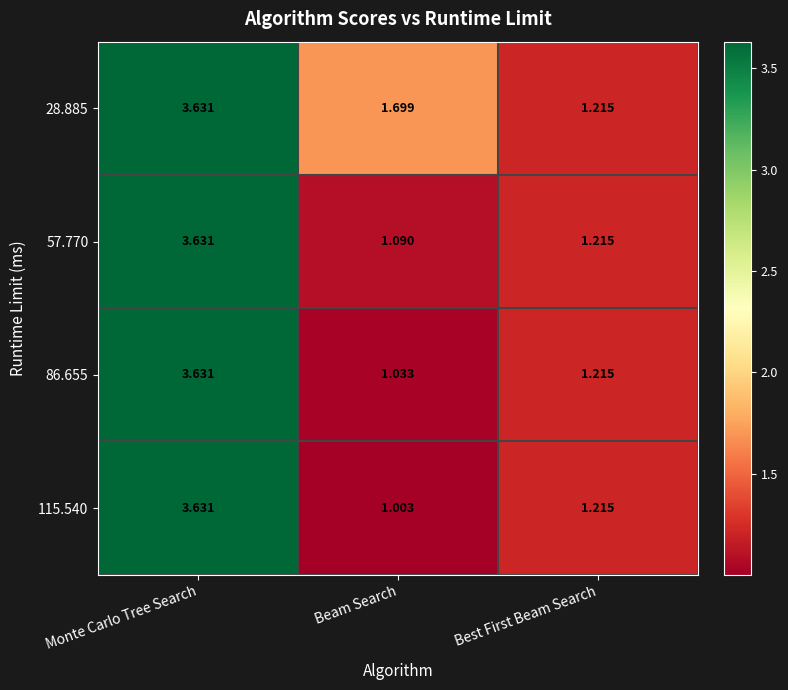

List the labels in order of 115.540 value, largest first.

Monte Carlo Tree Search, Best First Beam Search, Beam Search